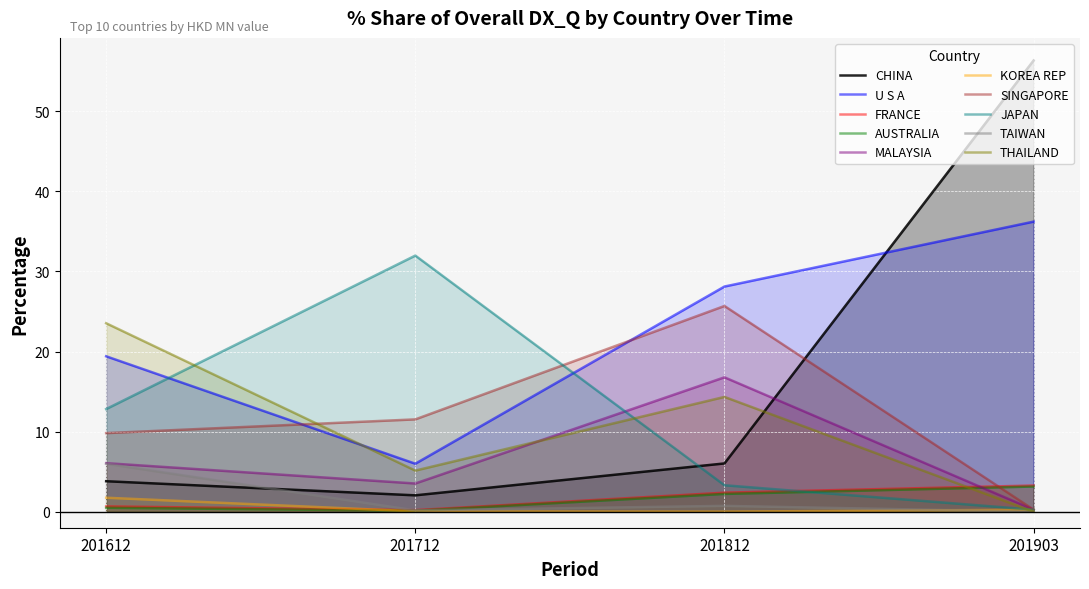

Which category has the highest value across all series?

201903